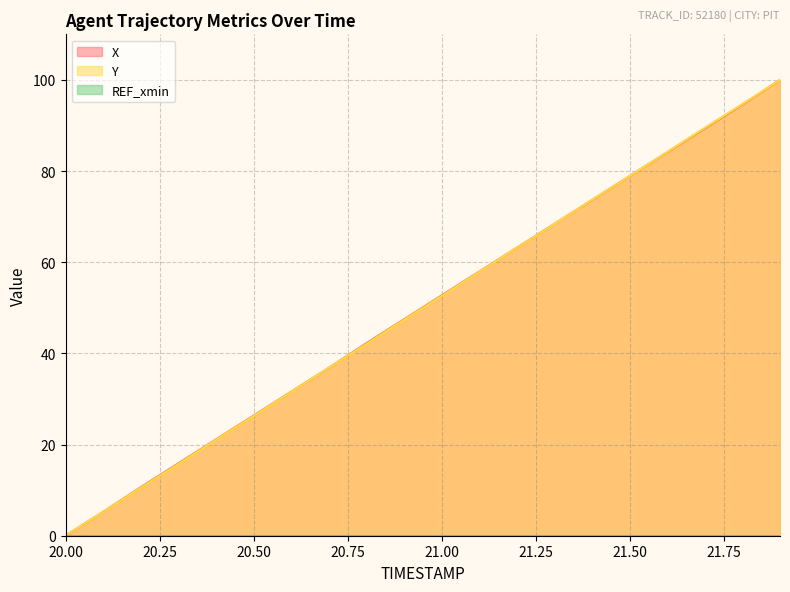

List the series in order of their overall mean, highest first.

X, Y